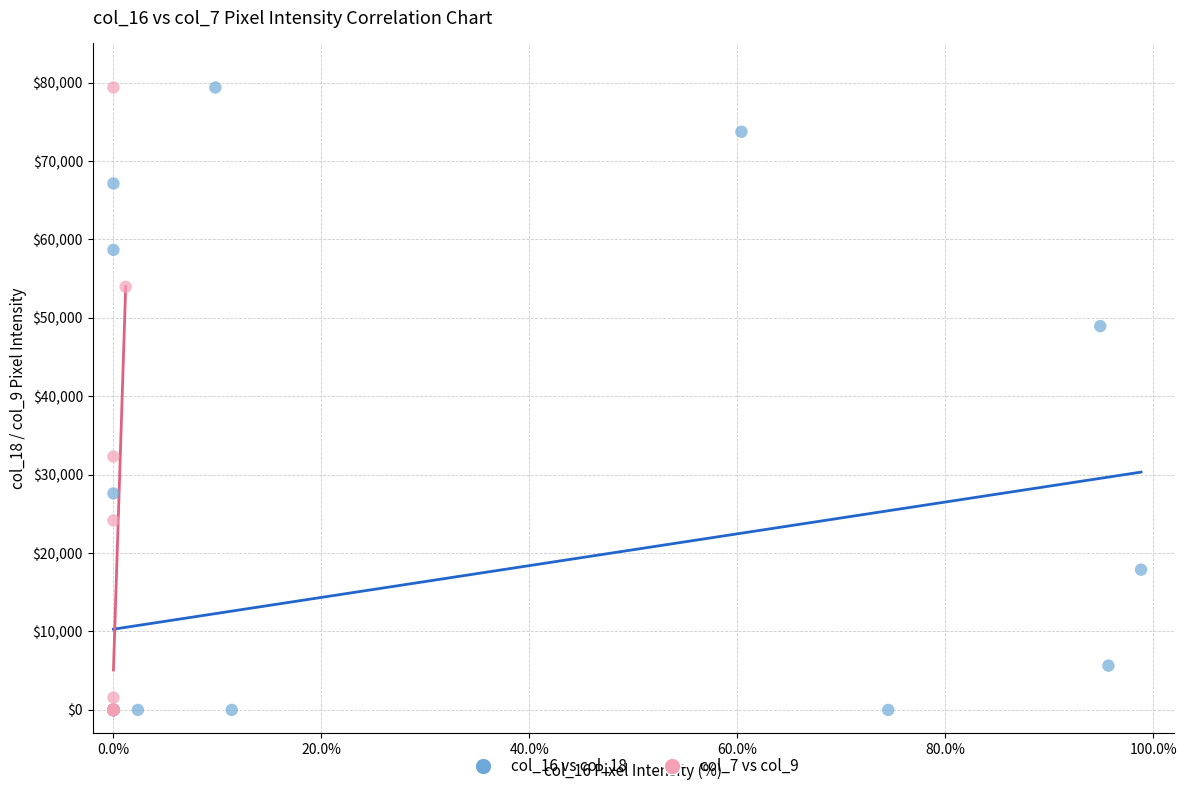

What are all the series names shown in the legend?

col_16 vs col_18, col_7 vs col_9